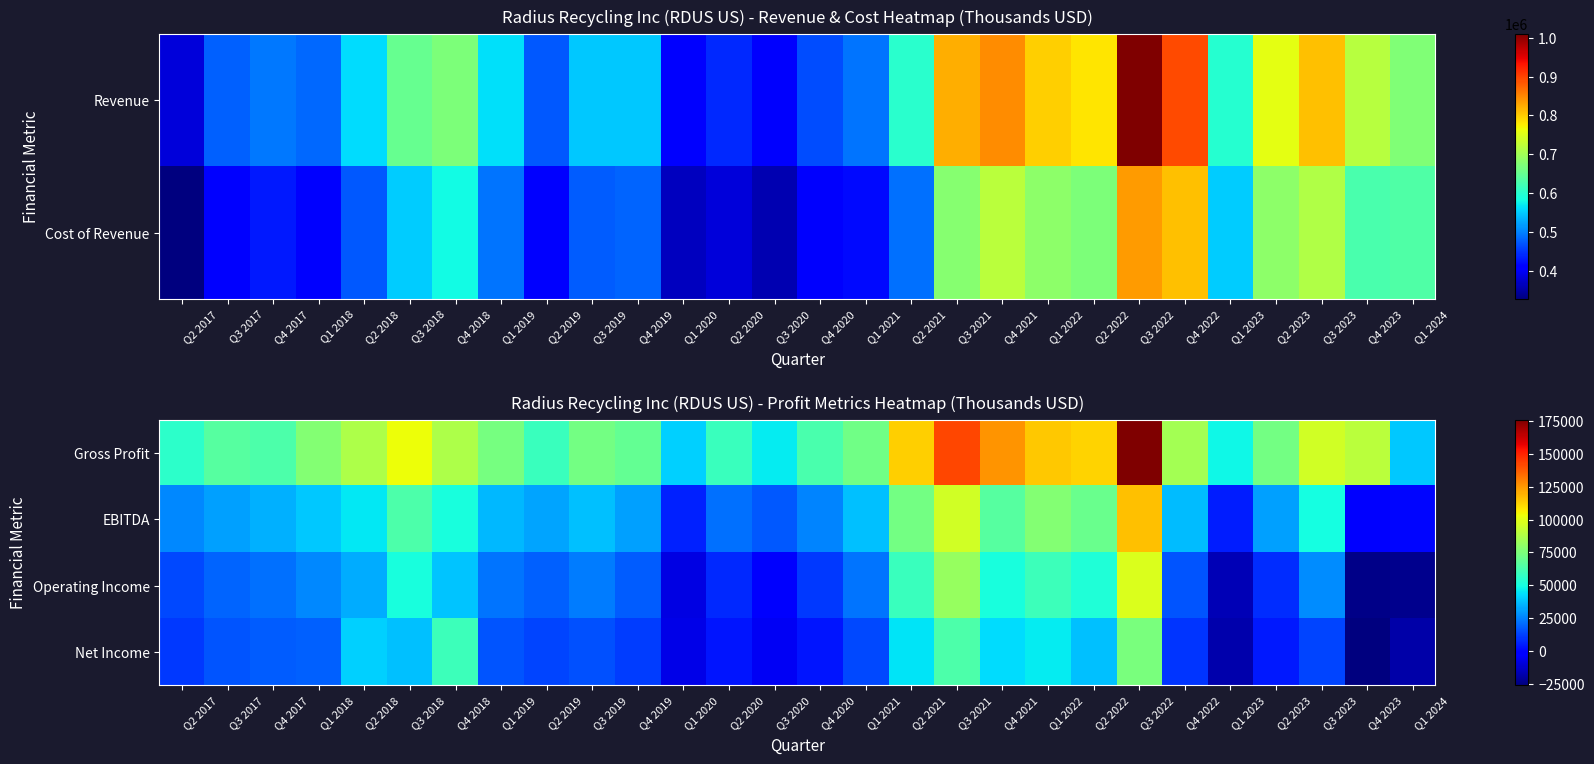

List the labels in order of EBITDA value, largest first.

Q3 2022, Q3 2021, Q1 2022, Q2 2021, Q2 2022, Q4 2021, Q3 2018, Q4 2018, Q3 2023, Q2 2018, Q1 2018, Q3 2019, Q1 2021, Q4 2022, Q1 2019, Q4 2017, Q2 2019, Q3 2017, Q2 2023, Q4 2019, Q2 2017, Q4 2020, Q2 2020, Q3 2020, Q1 2020, Q1 2023, Q1 2024, Q4 2023